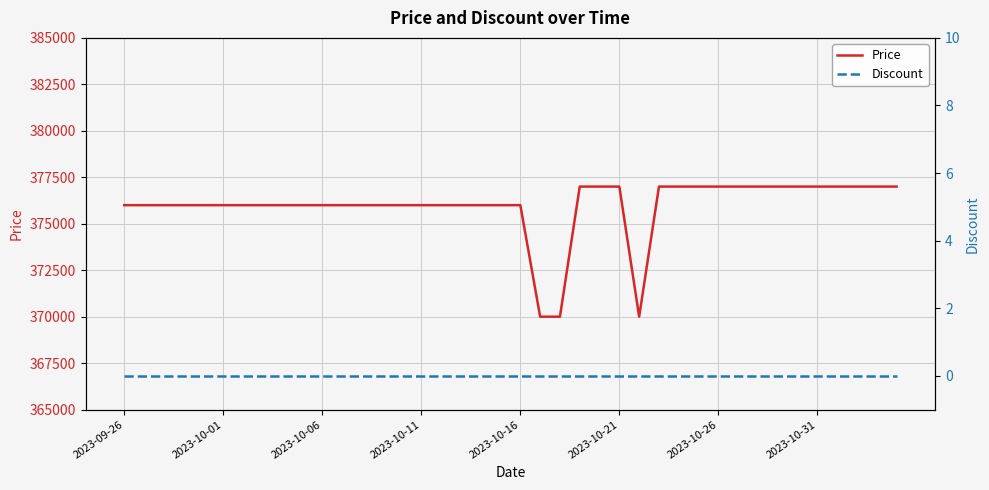

What is the total value across all series at 23?

377000